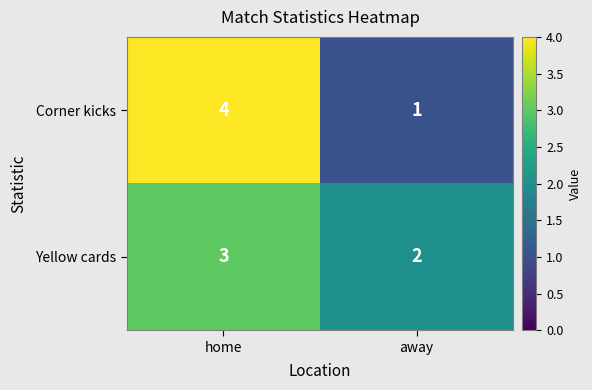

At how many categories does at least one series exceed 3?

1